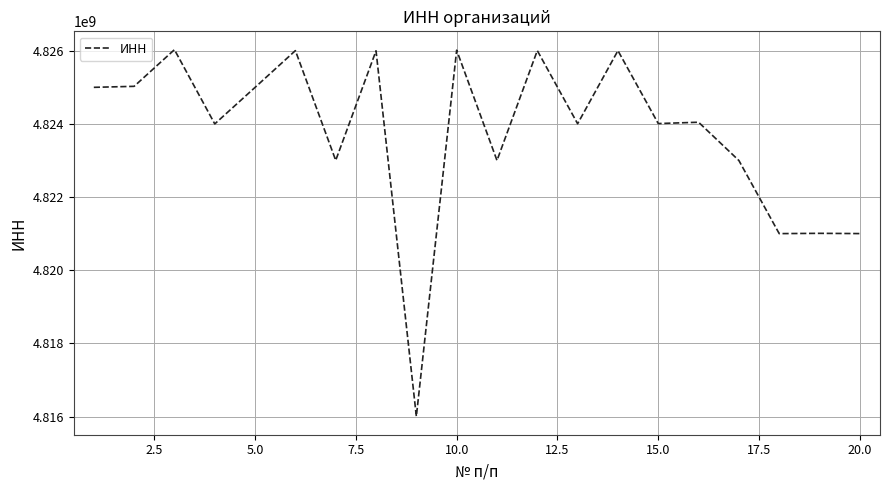

How many values are below 4824051226?

10